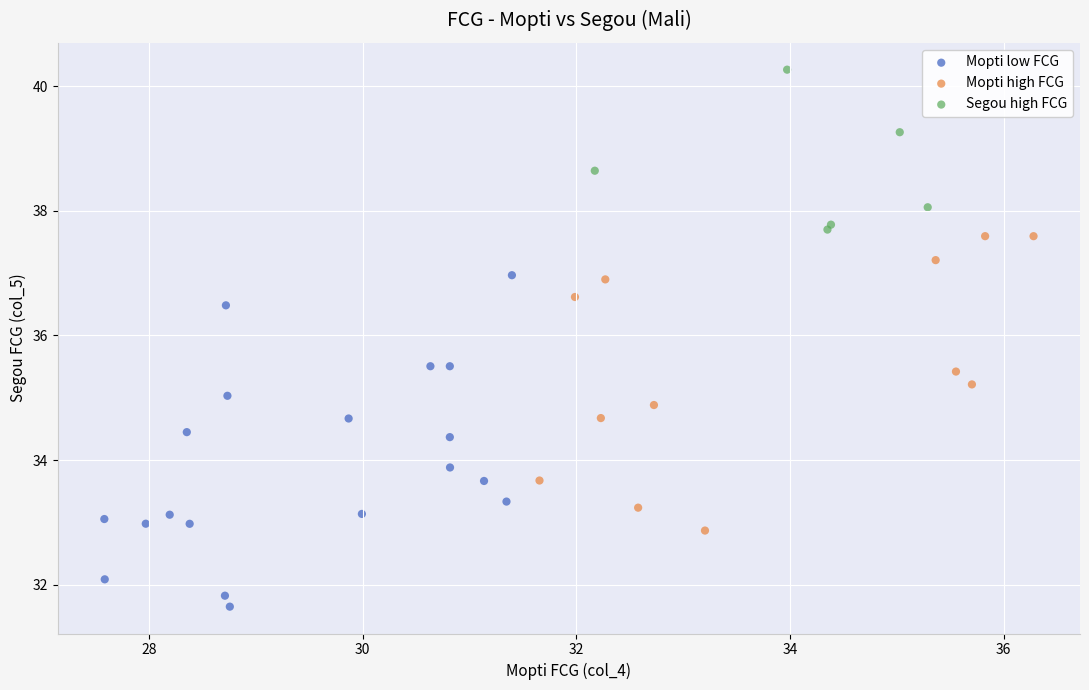

Which series has the largest Y range (max minus min)?

Mopti low FCG